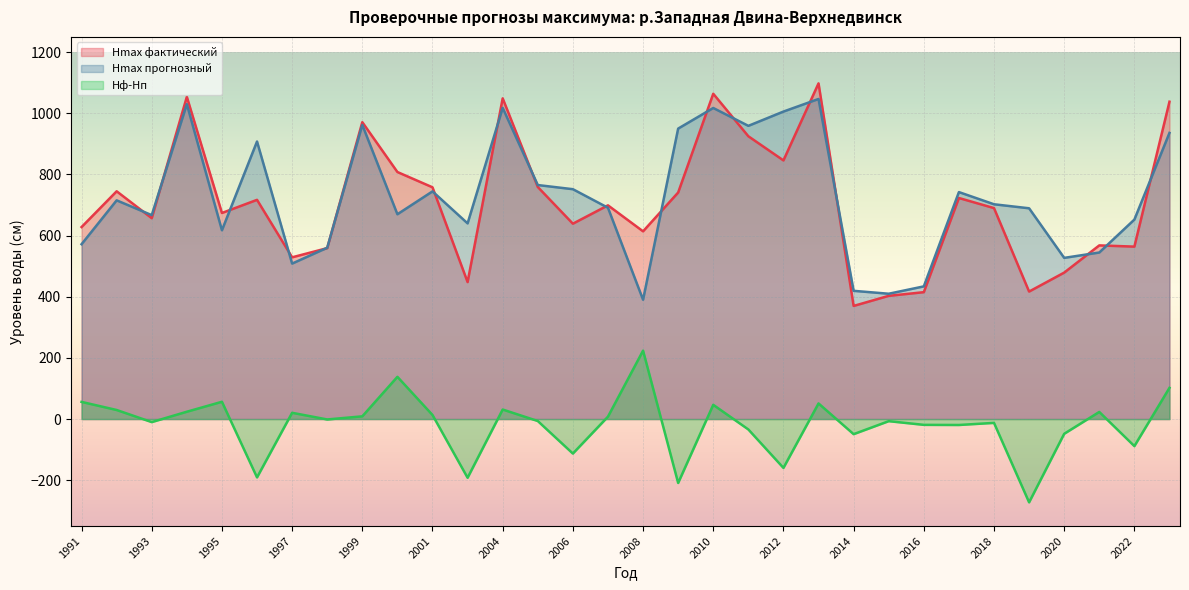

True or false: Hmax фактический has more than 2 interior local peaks.

True